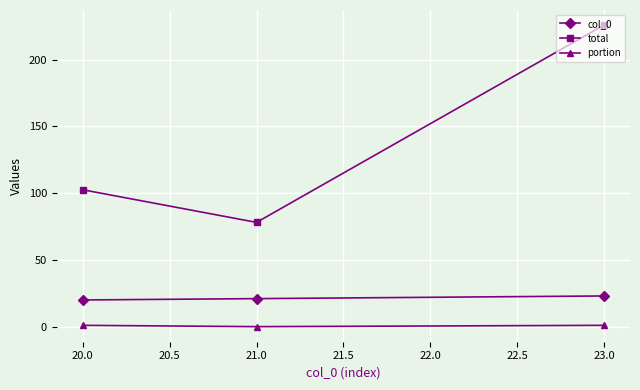

True or false: total has a value of 78.1 at 21.0.

True